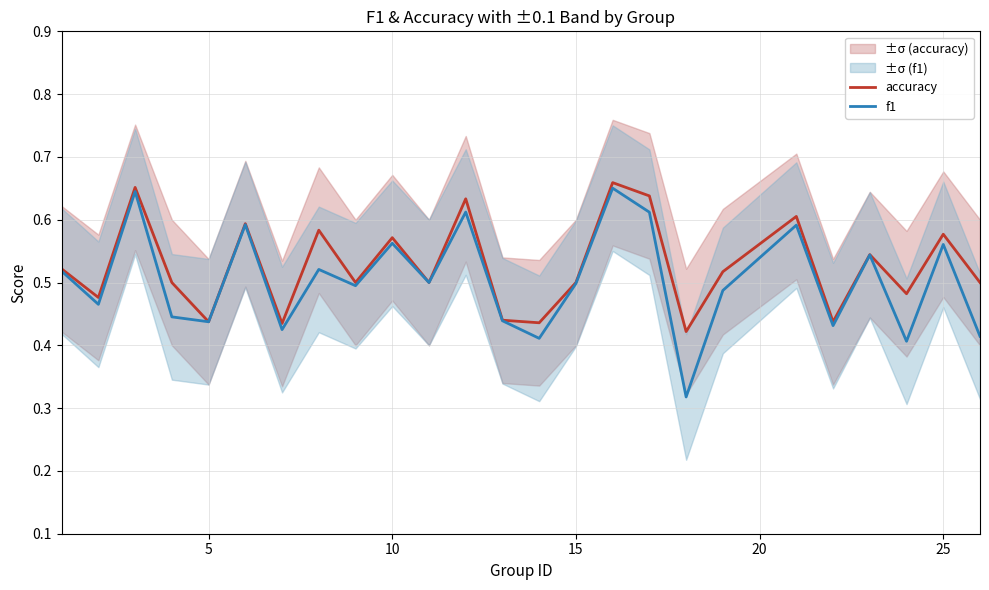

The value of f1 at 15 is 0.2. True or false?

False